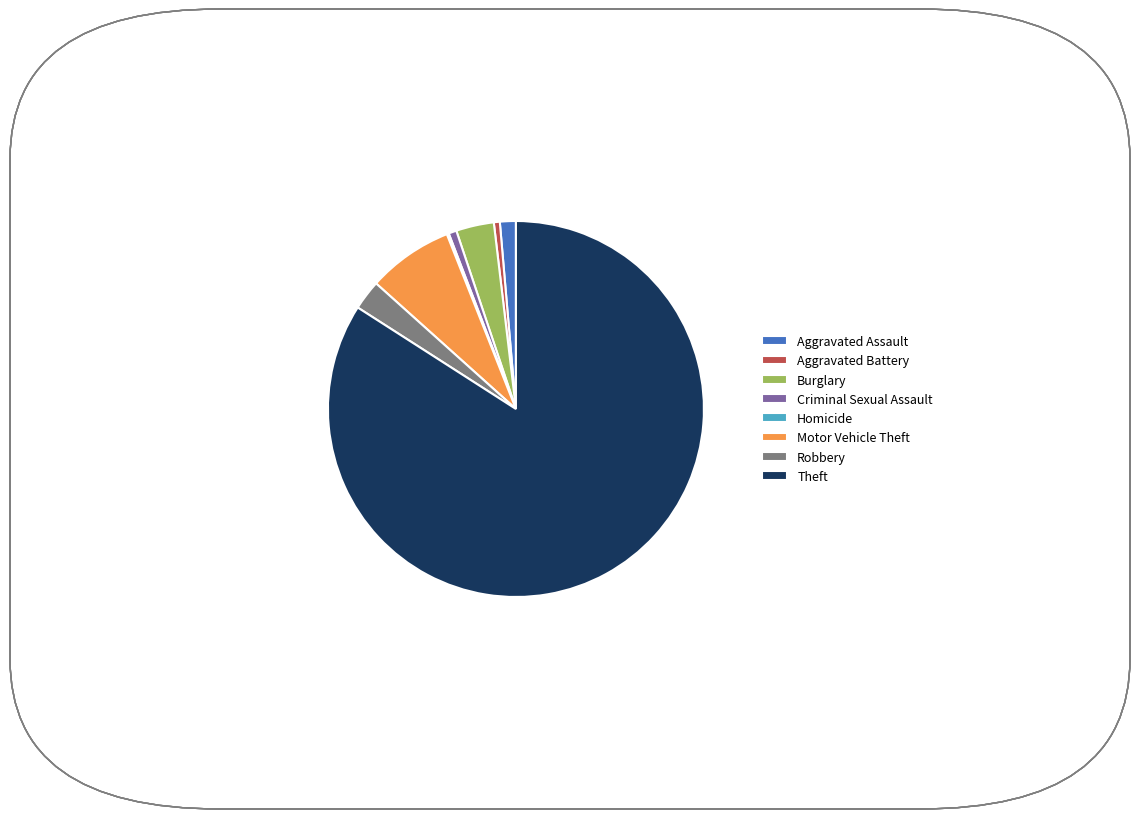

Is it true that Motor Vehicle Theft is 1% of the pie?

False